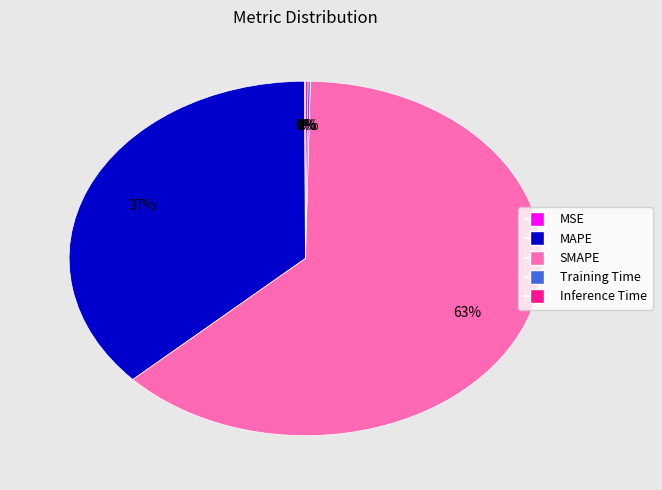

Which category has the biggest portion of the pie?

SMAPE